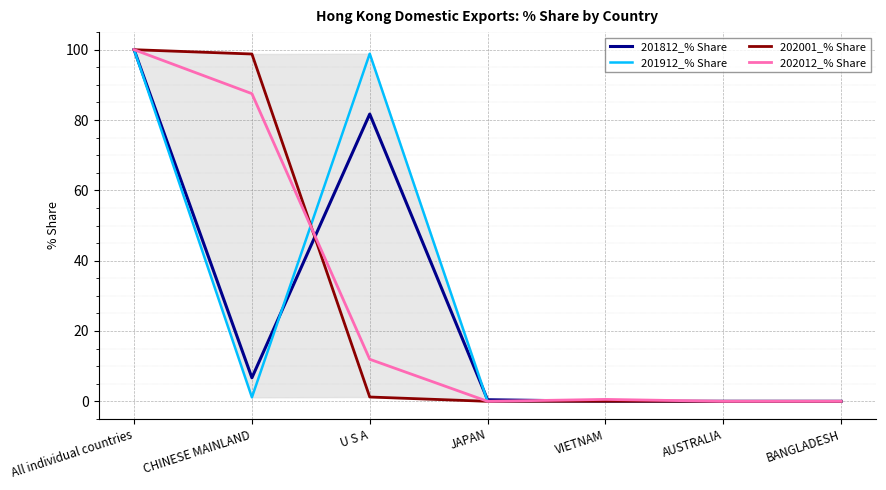

What is the spread (max minus min) of values at CHINESE MAINLAND?

97.6